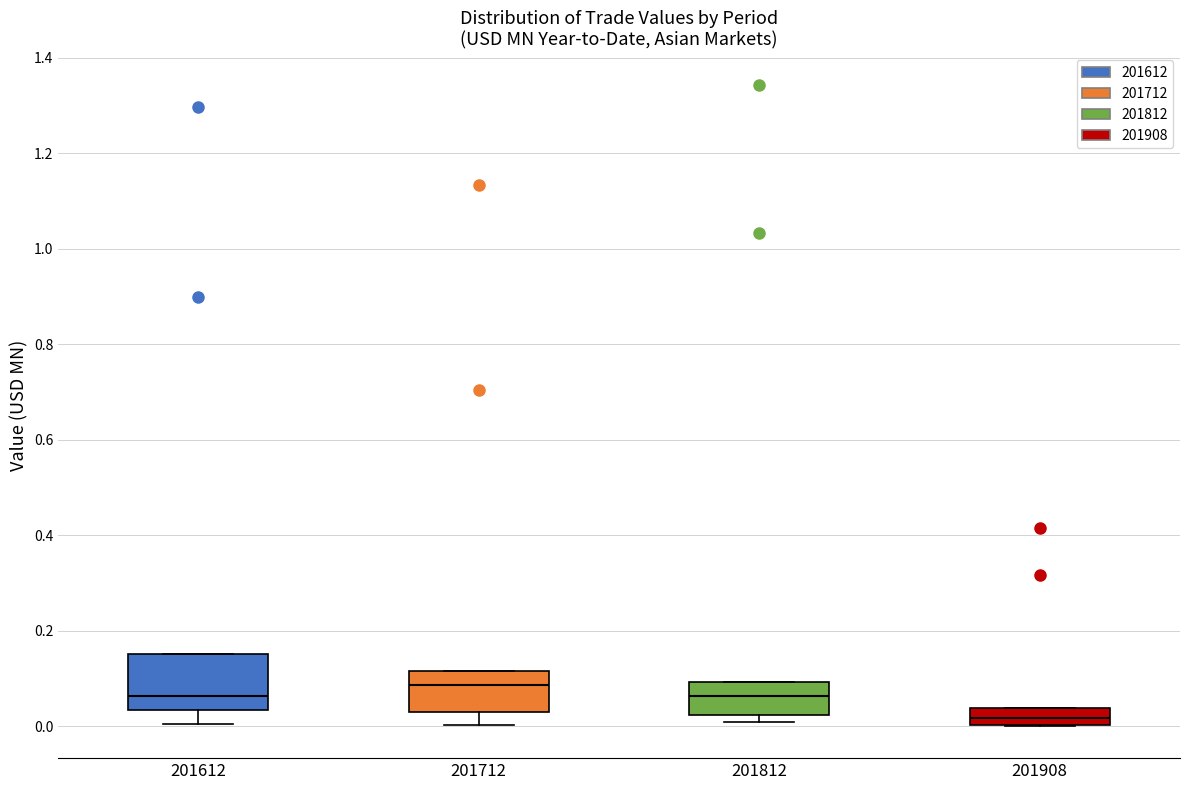

Reading left to right, read every box against the y-axis: the position of its median line, the range the box covers, and the ends of its whiskers. The values are not printed on the chart, so give them approximately, as read against the axis.

201612: median 0.06, box 0.04 to 0.16, whiskers 0.00 to 0.16
201712: median 0.08, box 0.04 to 0.12, whiskers 0.00 to 0.12
201812: median 0.06, box 0.02 to 0.10, whiskers 0.00 to 0.10
201908: median 0.02, box 0.00 to 0.04, whiskers 0.00 to 0.04